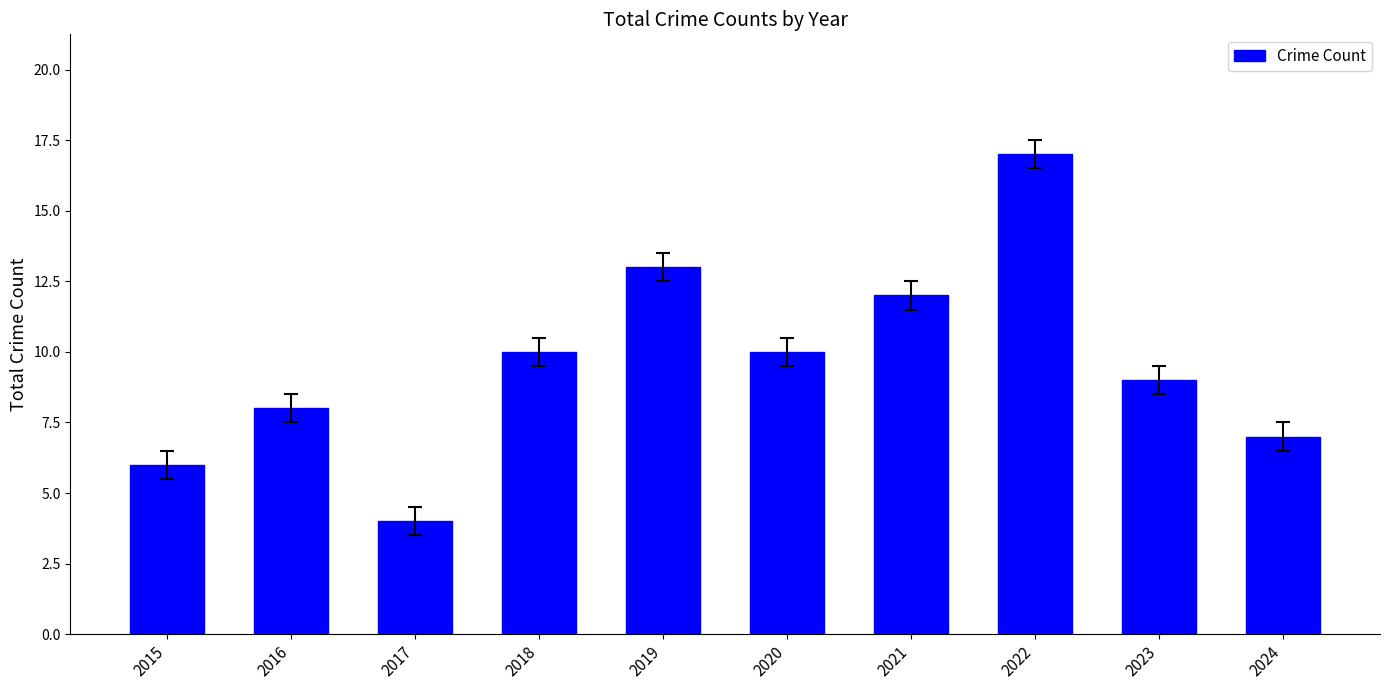

Approximately how many times larger is the value at 2021 compared to 2023?

1.3